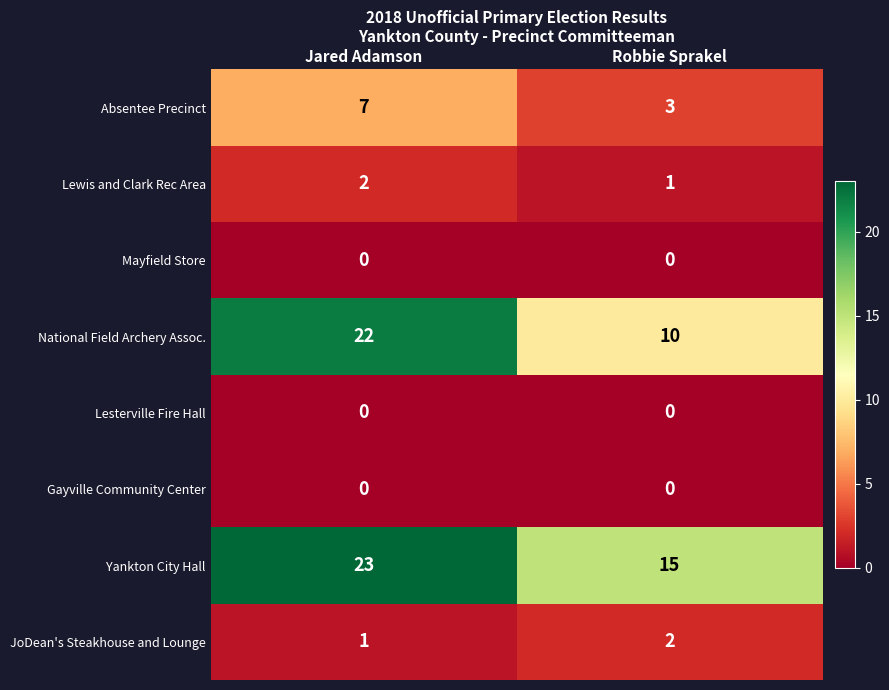

Which label corresponds to the largest value in the chart?

Jared Adamson